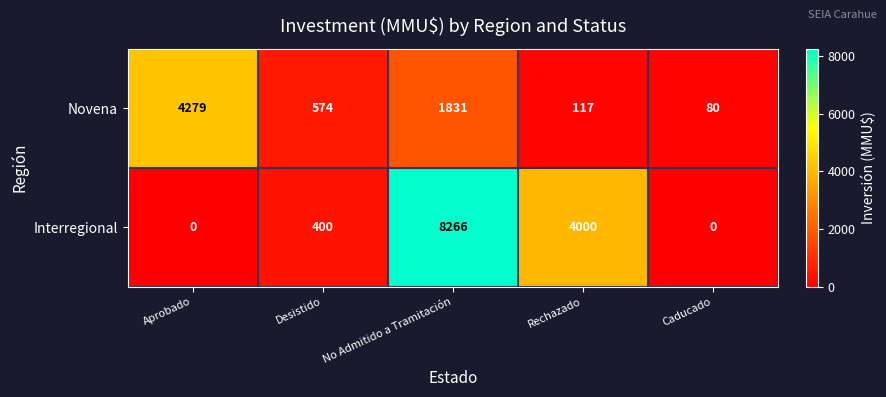

Which category has the highest value in the Interregional series?

No Admitido a Tramitación